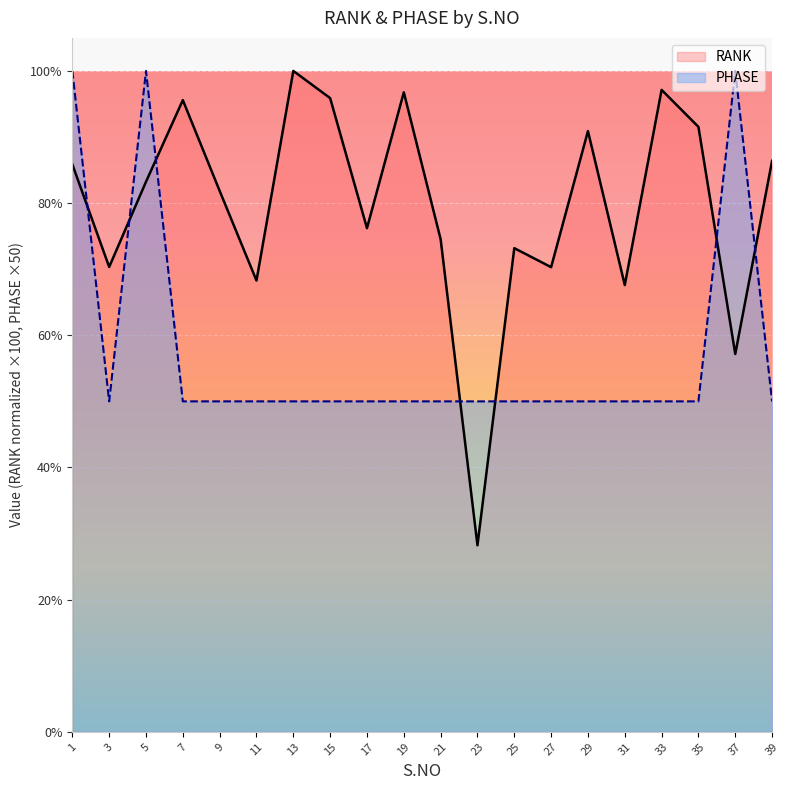

What is the average value of the PHASE series?

57.5